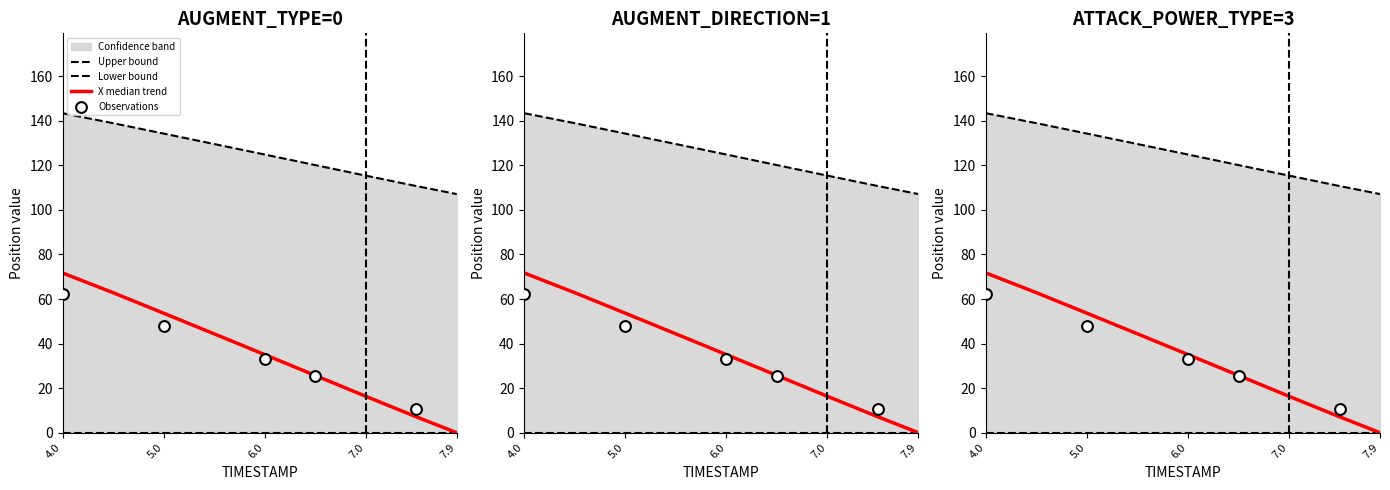

What is the total value across all series at 6.5?

145.9